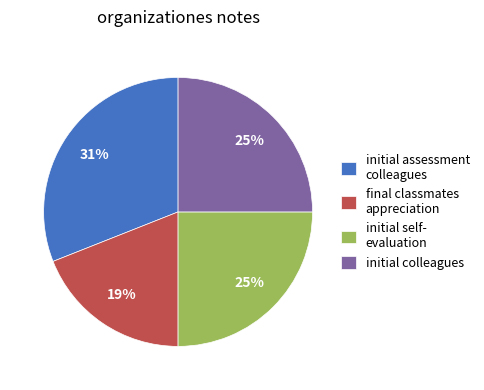

To the nearest percent, what is the average slice percentage?

25%